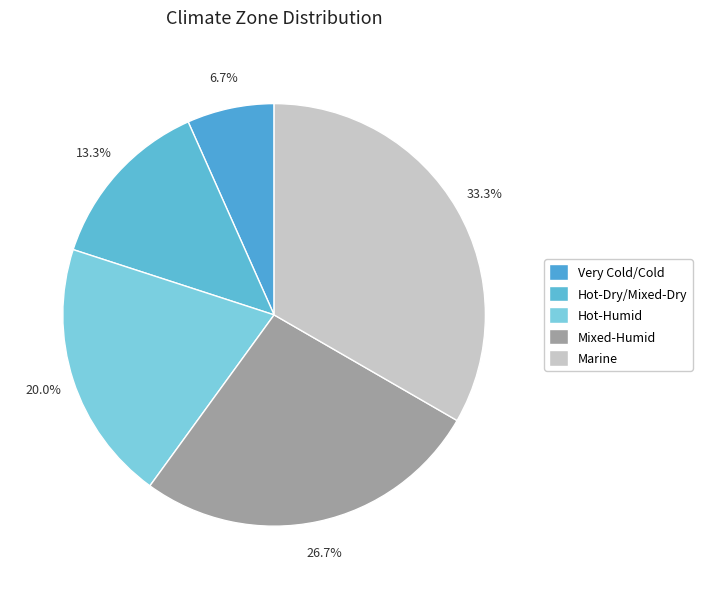

Is there a majority slice in this chart?

No